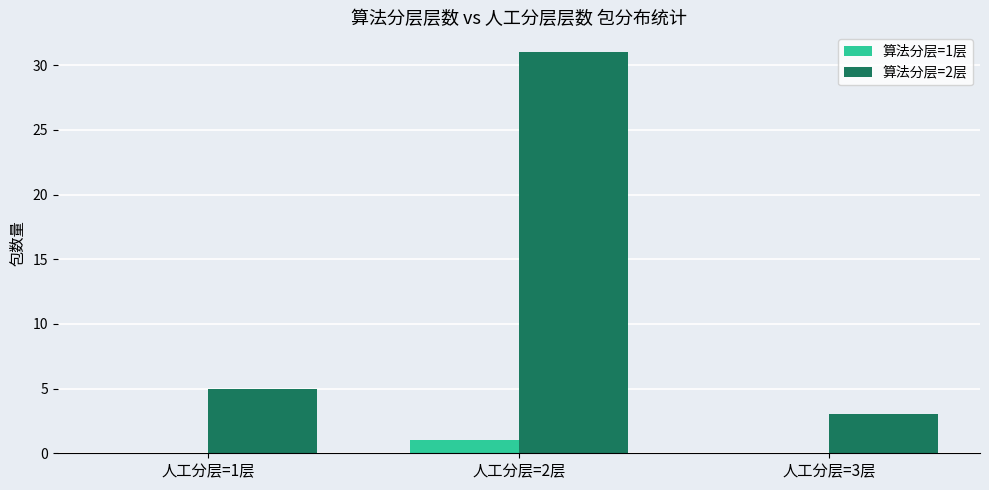

At which label is 算法分层=2层 closest to 17?

人工分层=1层